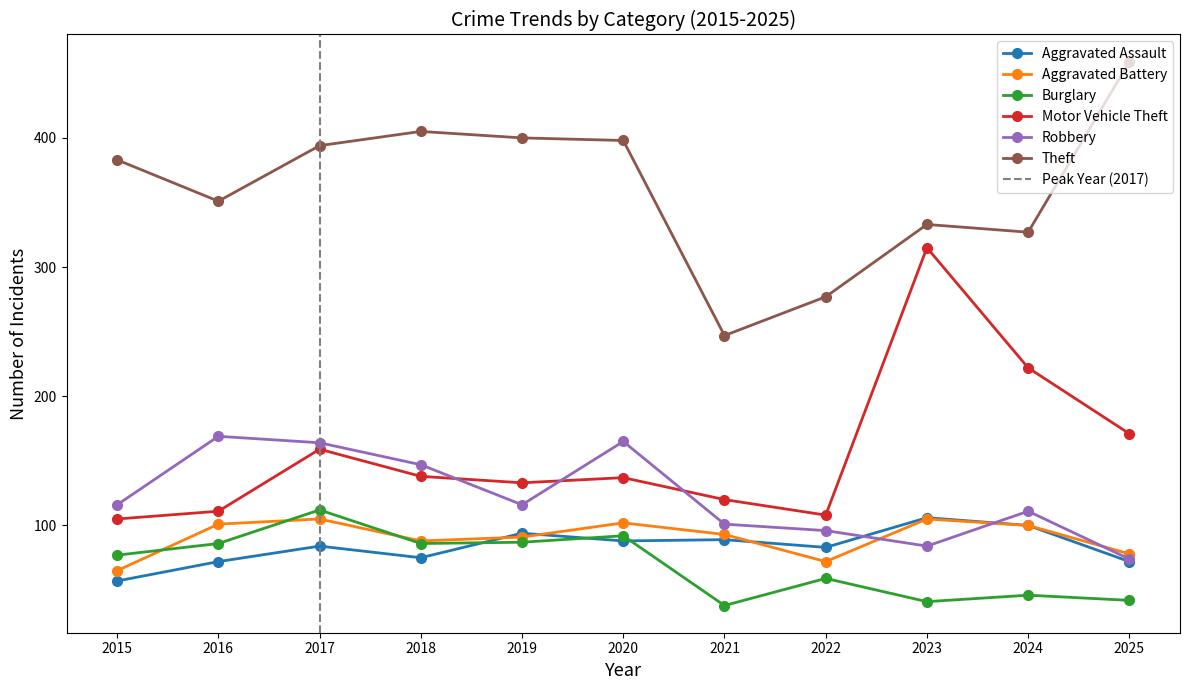

Is it true that Aggravated Battery equals 26 at 2015?

False